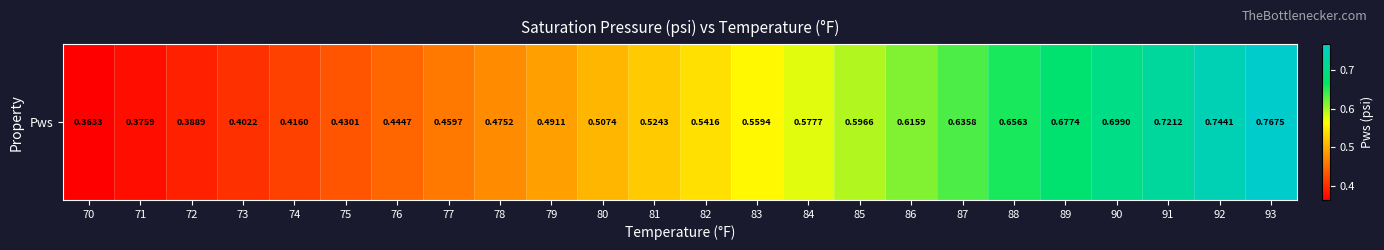

List the labels in order of value, largest first.

93, 92, 91, 90, 89, 88, 87, 86, 85, 84, 83, 82, 81, 80, 79, 78, 77, 76, 75, 74, 73, 72, 71, 70